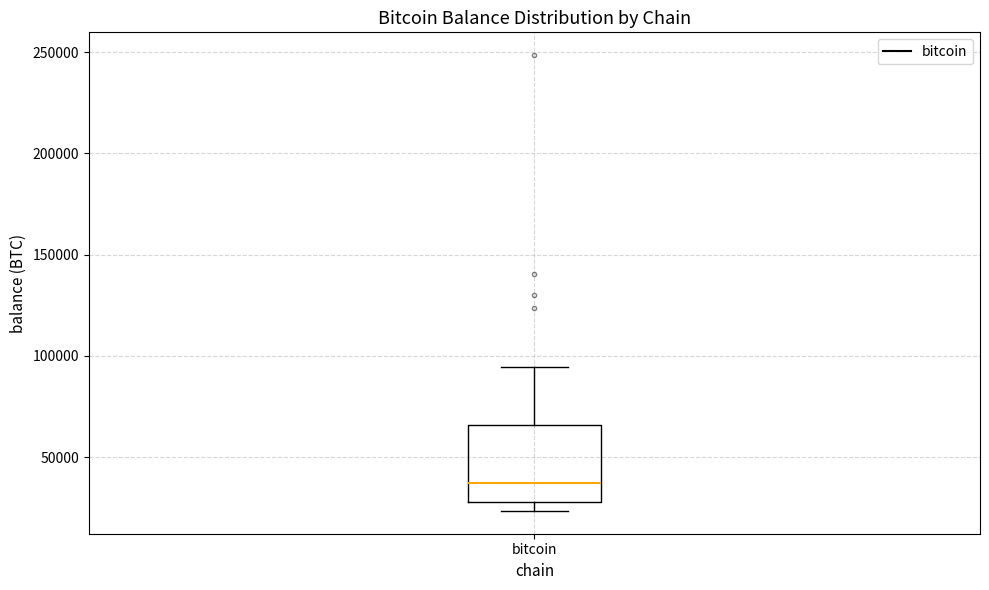

Transcribe this box plot: give where the median line is, the range the box spans, and where the two whiskers end, as read against the y-axis. The values are not printed on the chart, so give them approximately, as read against the axis.

median 35000, box 30000 to 65000, whiskers 25000 to 95000